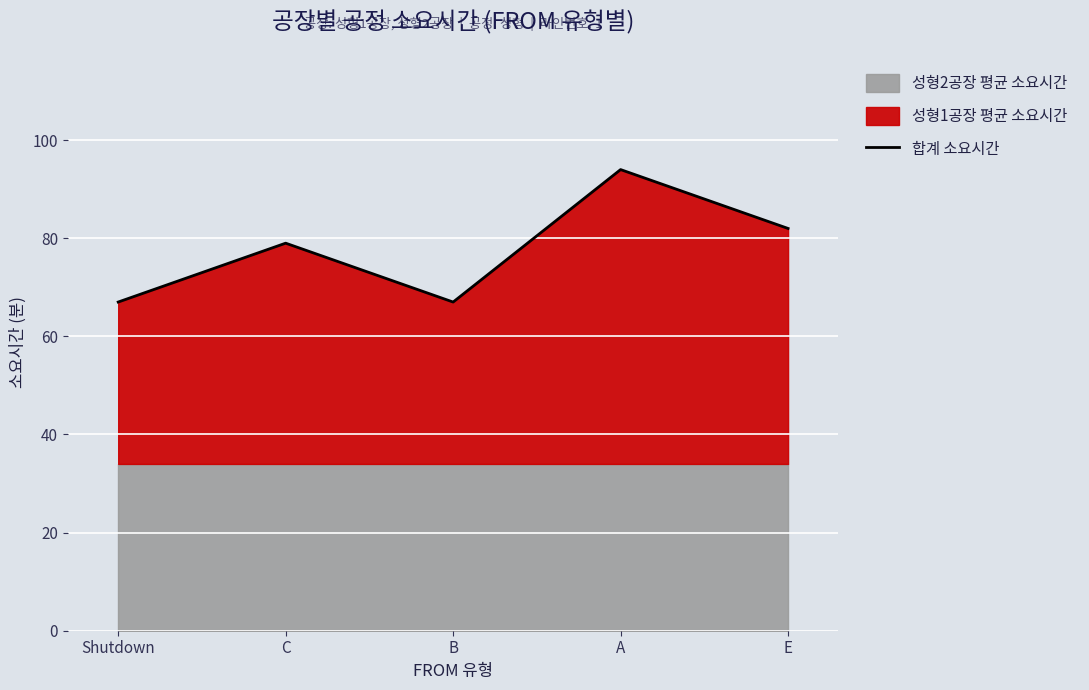

What is the difference between the values at B and E?

15